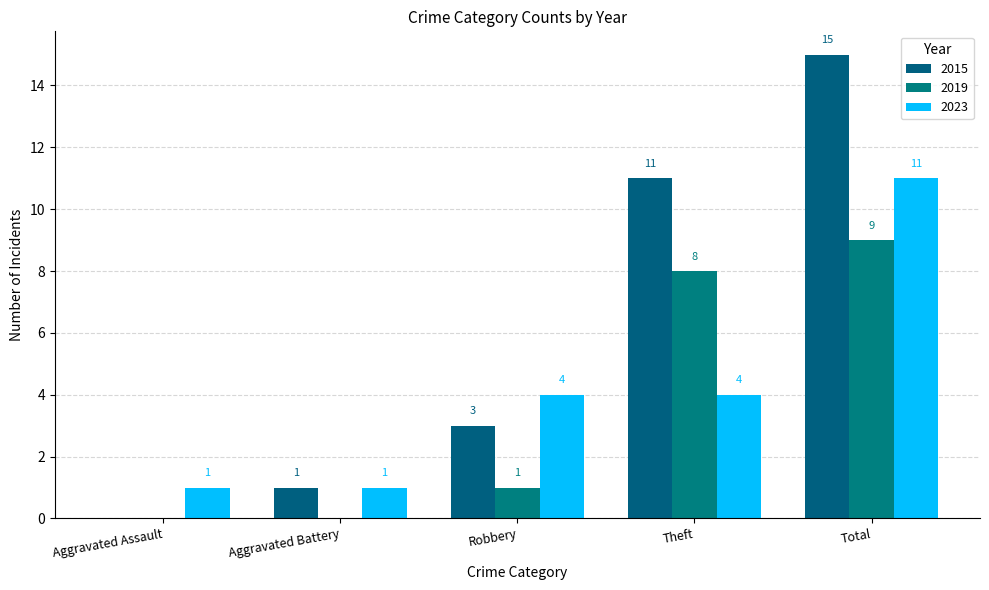

Reading right to left, what are all the values shown in this chart?

2015: 15	11	3	1	0
2019: 9	8	1	0	0
2023: 11	4	4	1	1